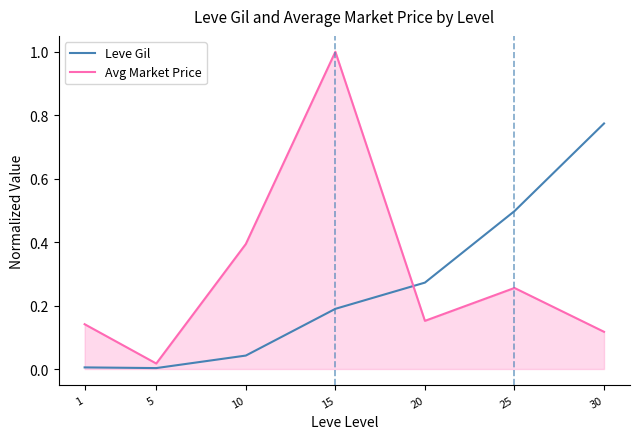

True or false: Avg Market Price has a value of 0.2 at 10.

False